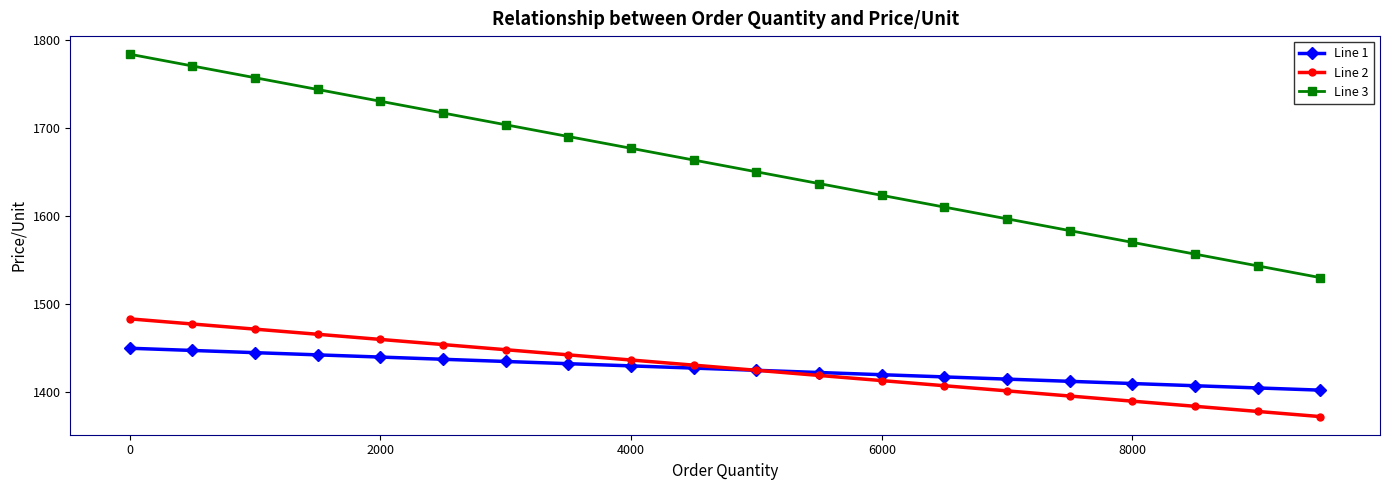

True or false: Line 3 and Line 2 intersect in this chart.

False